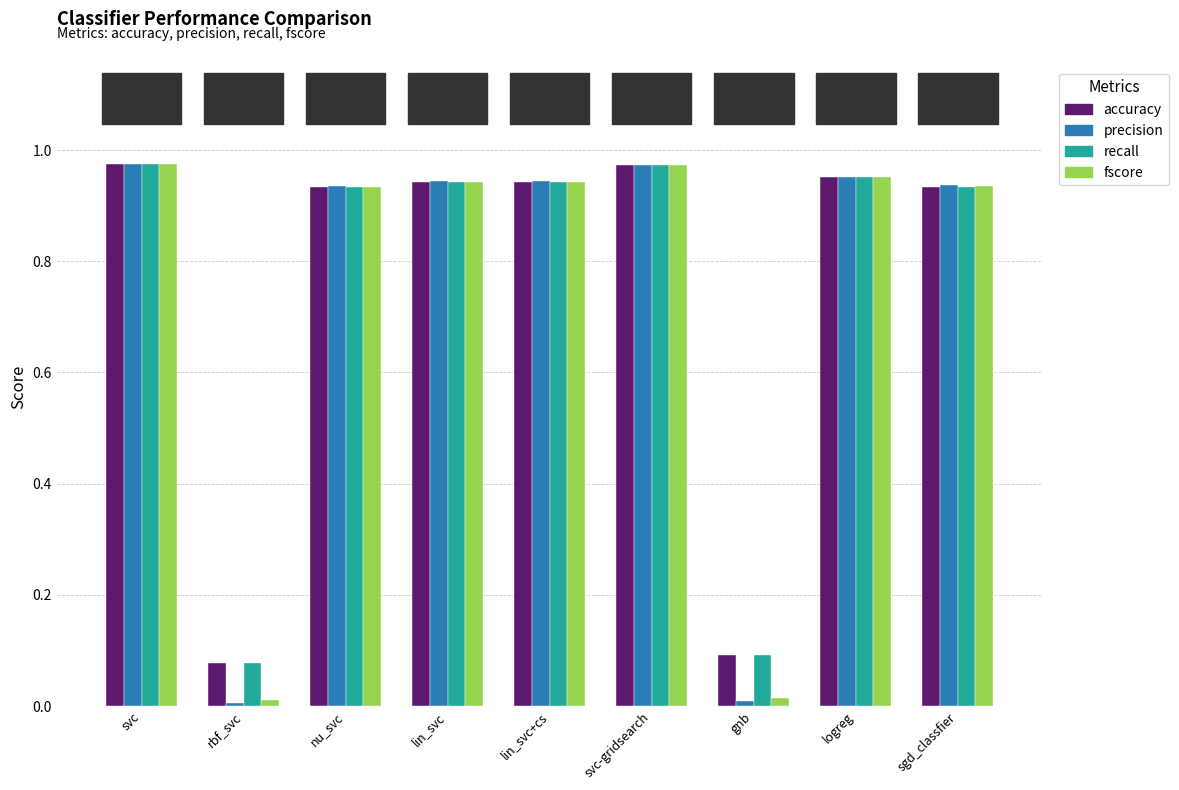

What is the total value across all series at rbf_svc?

0.2